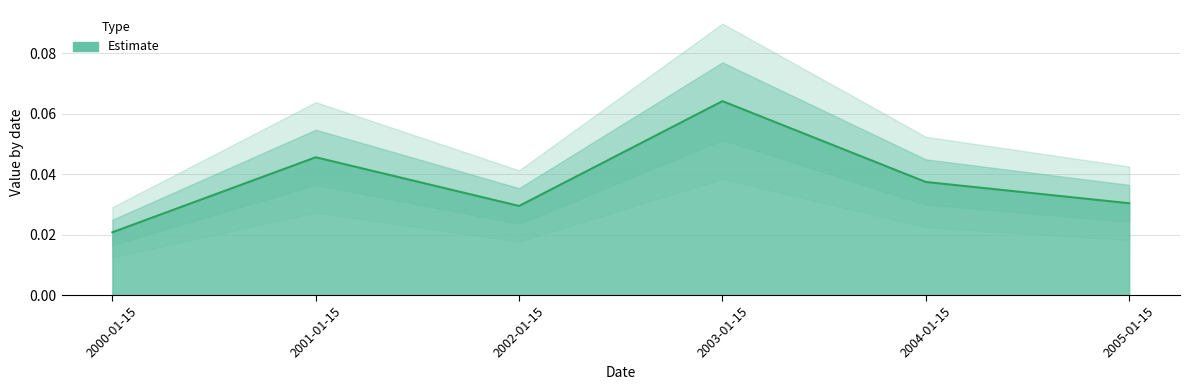

What is the label of the 4th point from the left?

2003-01-15